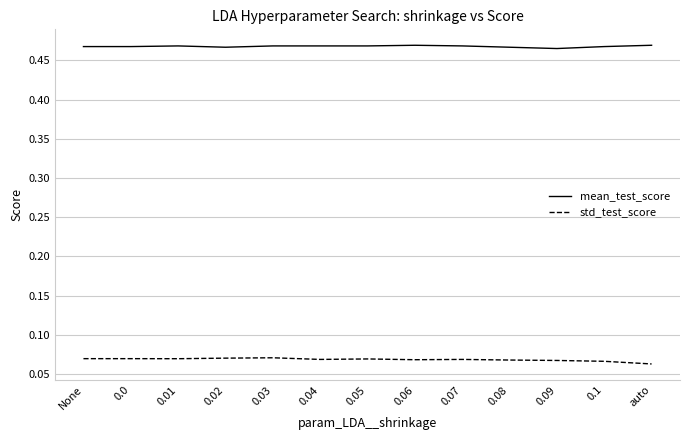

True or false: mean_test_score and std_test_score cross at least once.

False